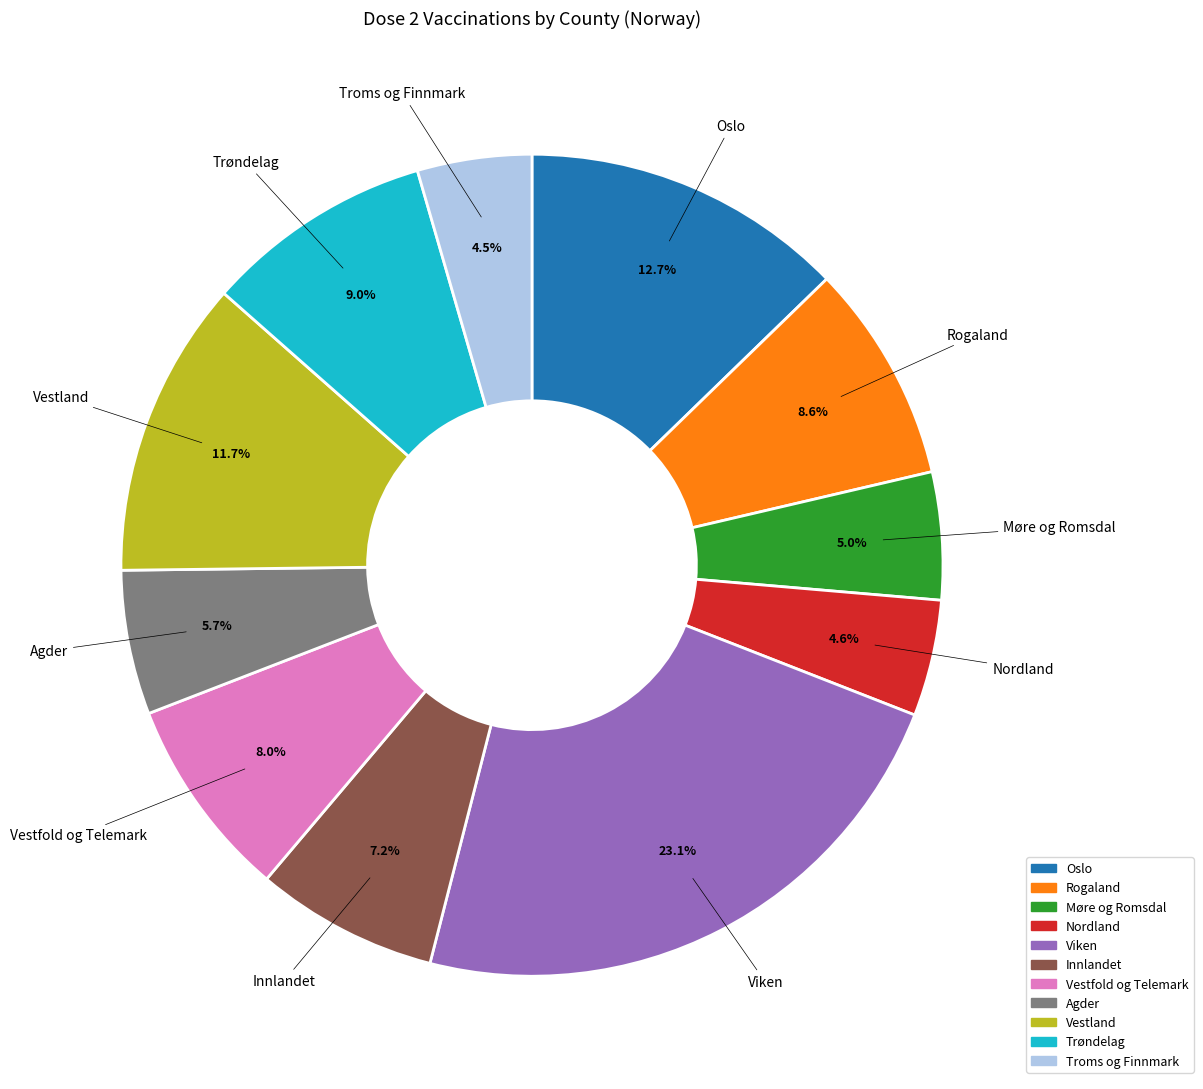

Which category has the biggest portion of the pie?

Viken